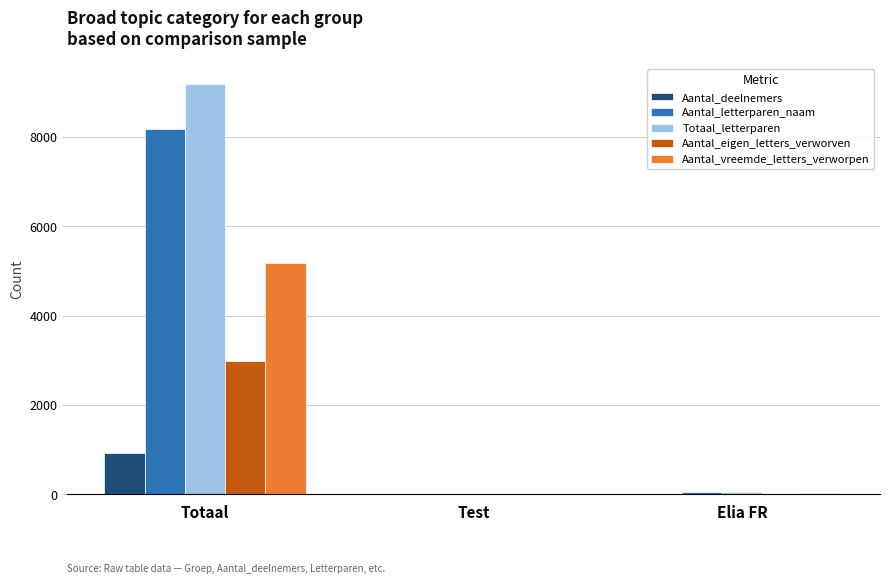

How many groups of bars are there?

3